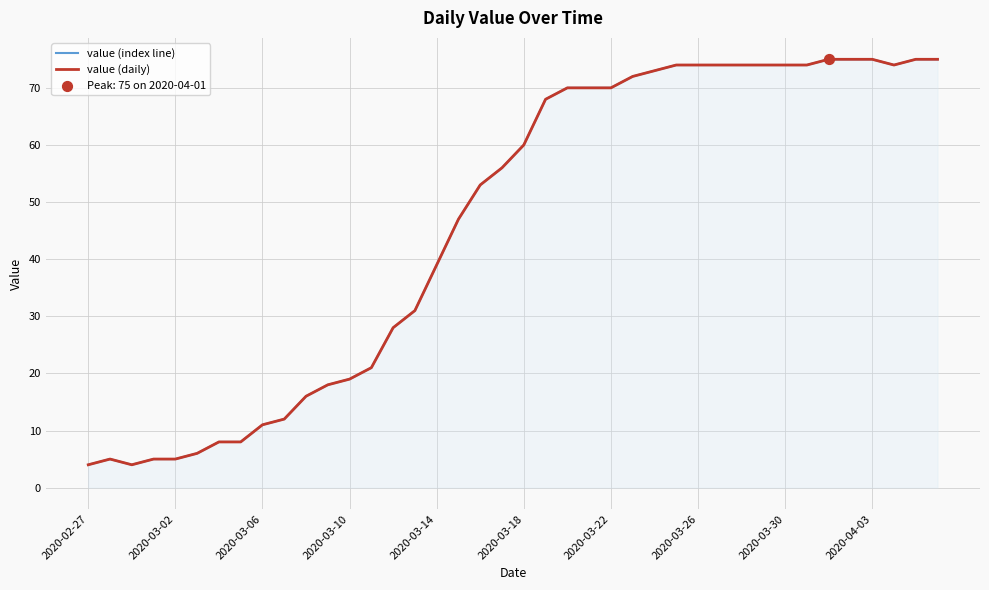

Which series has the largest Y range (max minus min)?

value (index line)